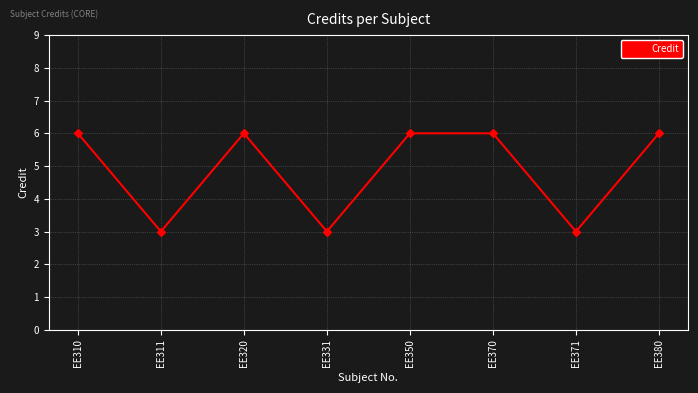

Where is the first local minimum?

EE311